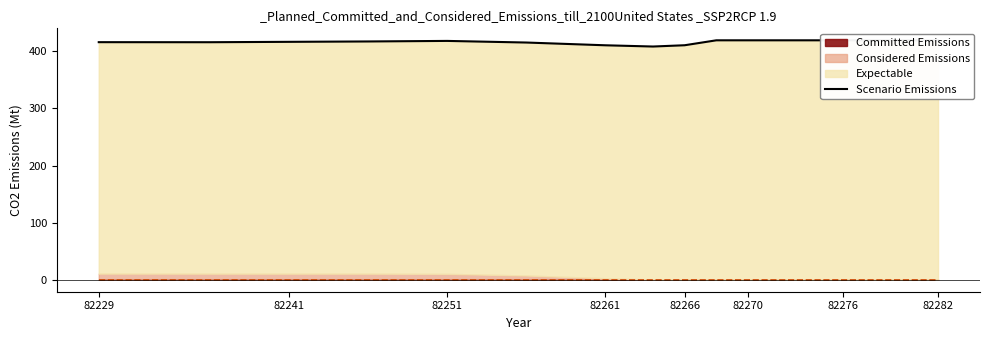

What is the difference between the maximum and minimum values?

10.9